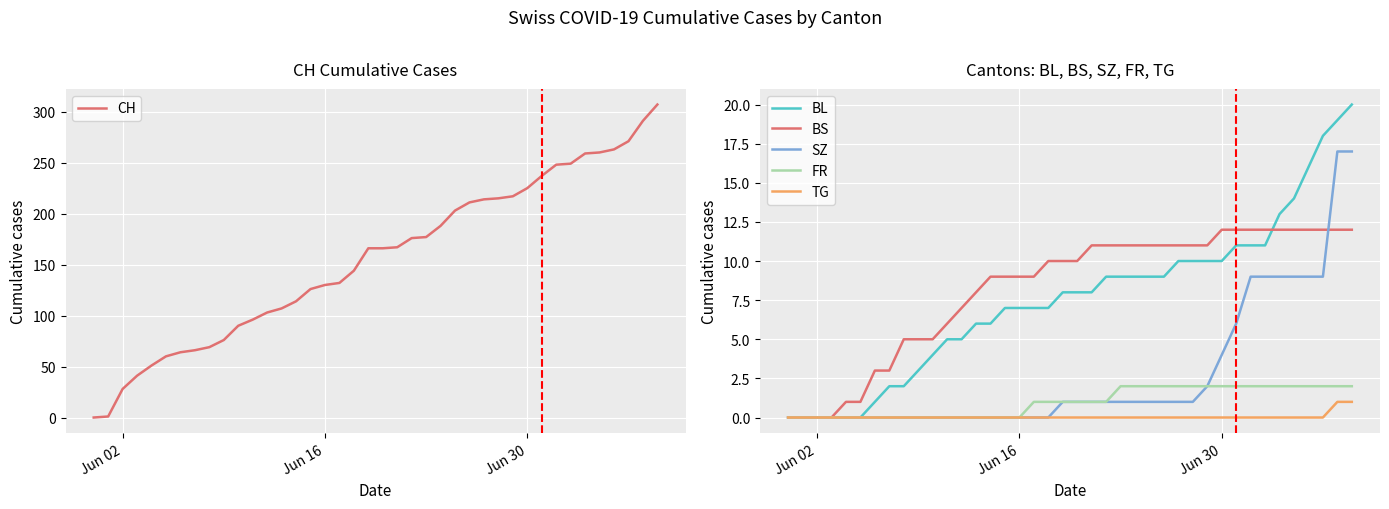

What is the highest value of the CH series?

307